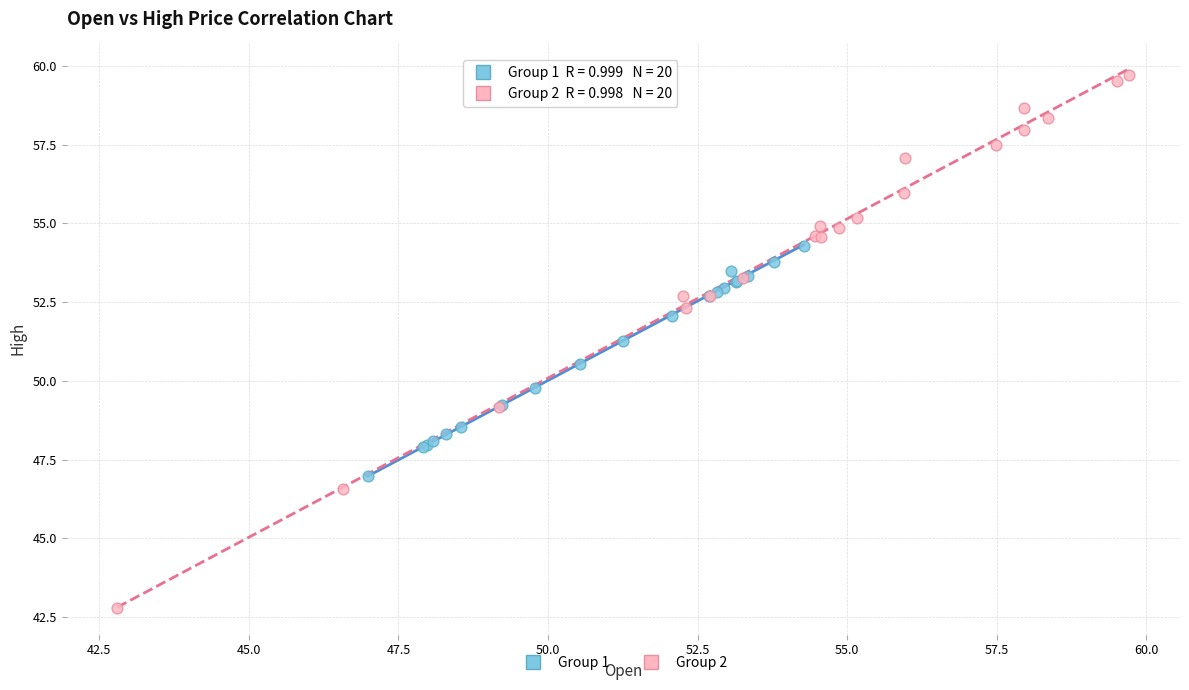

Which series has the widest spread of Y values?

Group 2